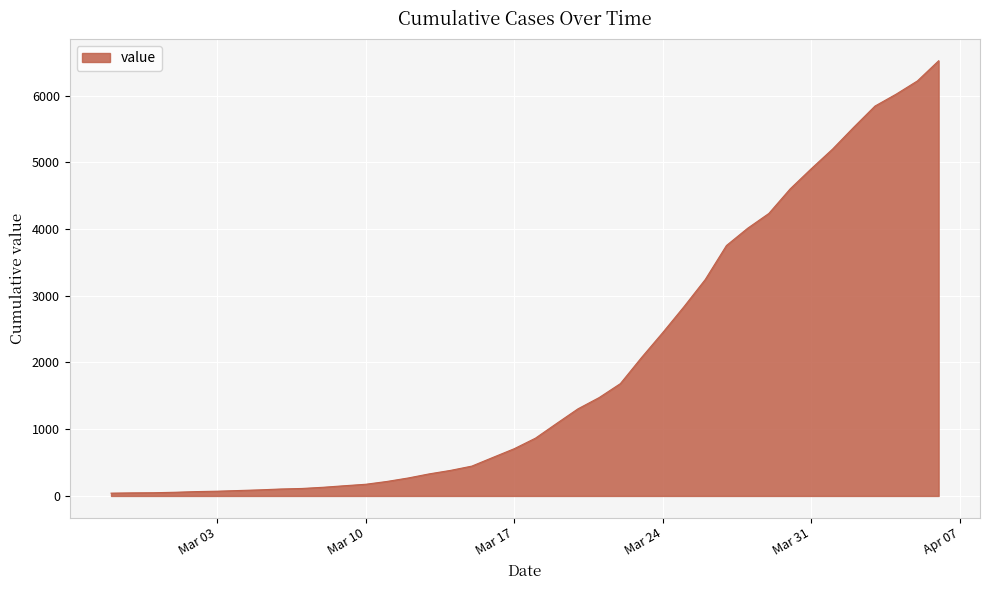

What is the maximum value shown in the chart?

6522